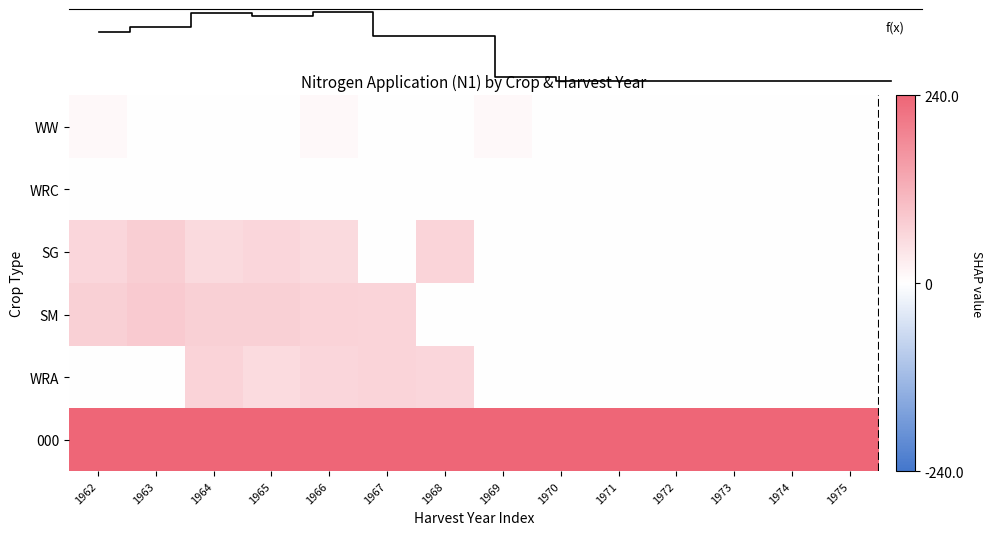

What is the spread (max minus min) of values at 1974?

240.0